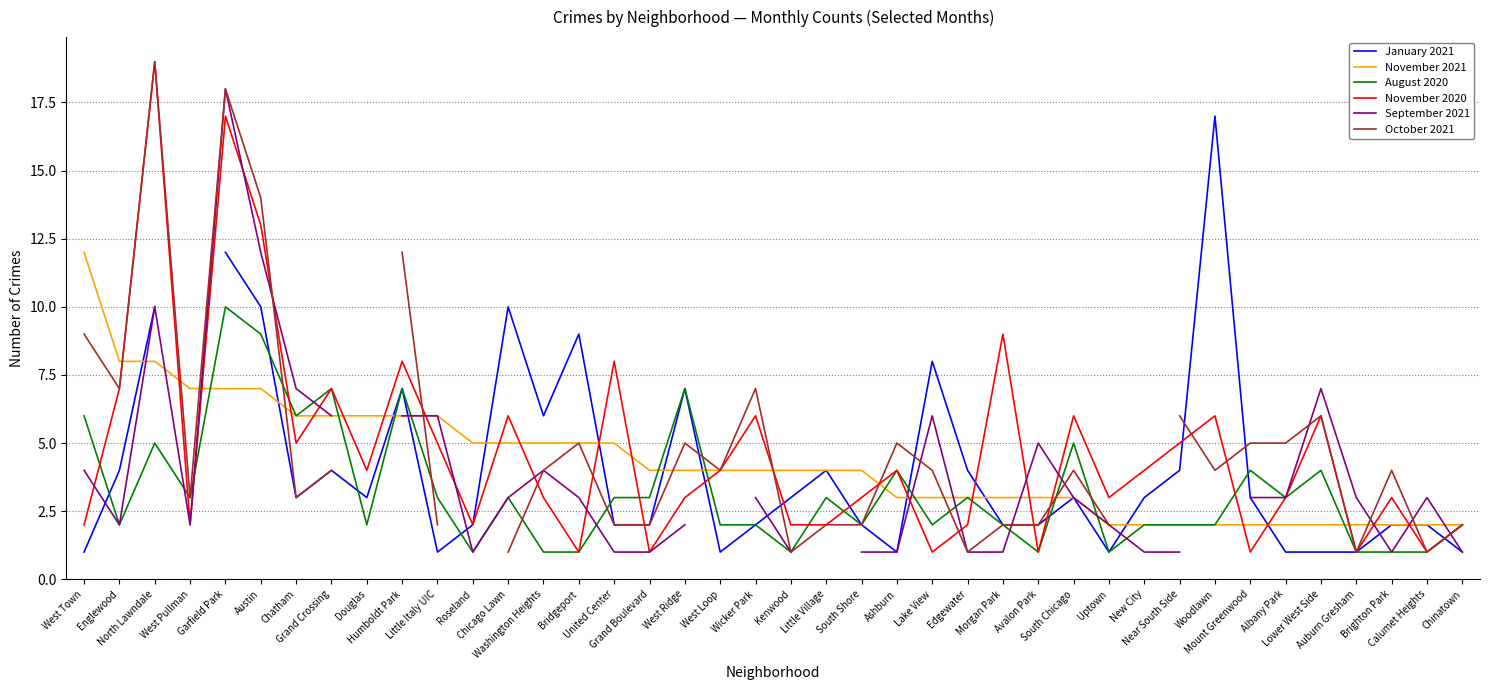

How many values in October 2021 are above zero?

37